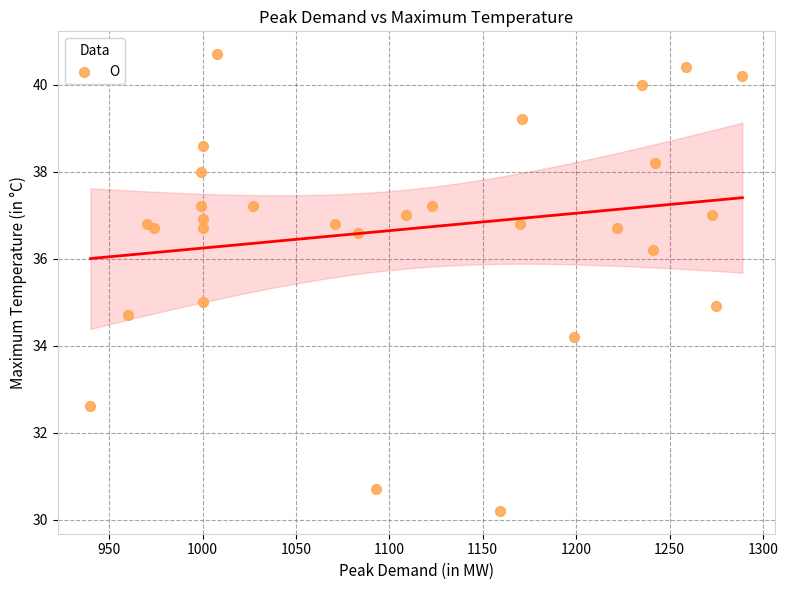

What is the range of Y values (max minus min)?

10.5